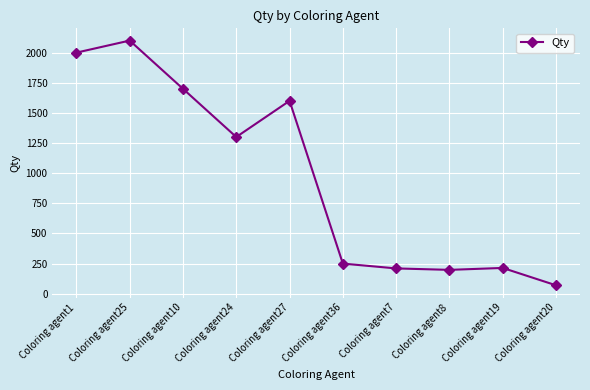

What is the label of the 4th point from the right?

Coloring agent7